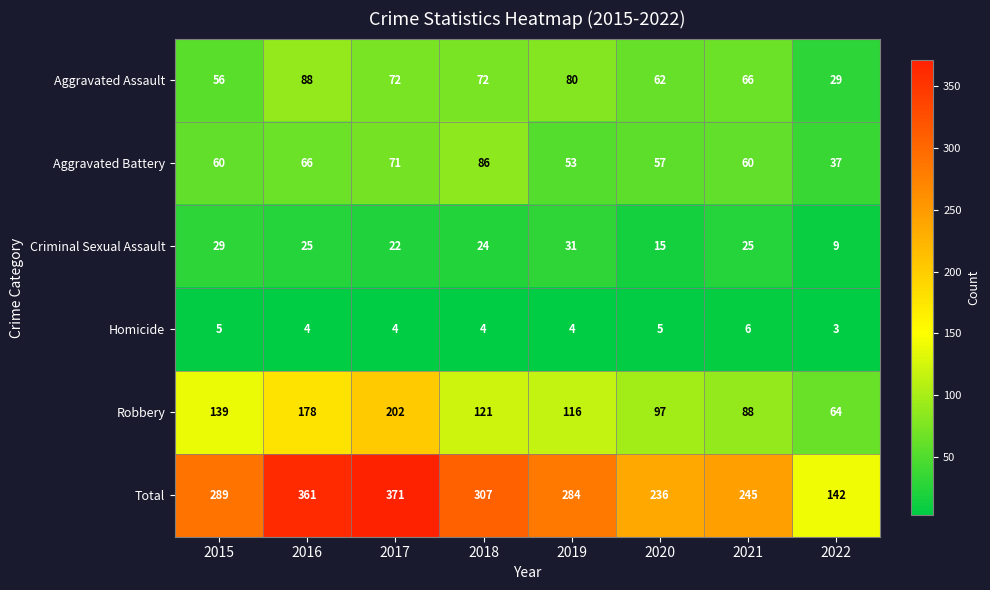

Which category has the lowest value in the Aggravated Assault series?

2022